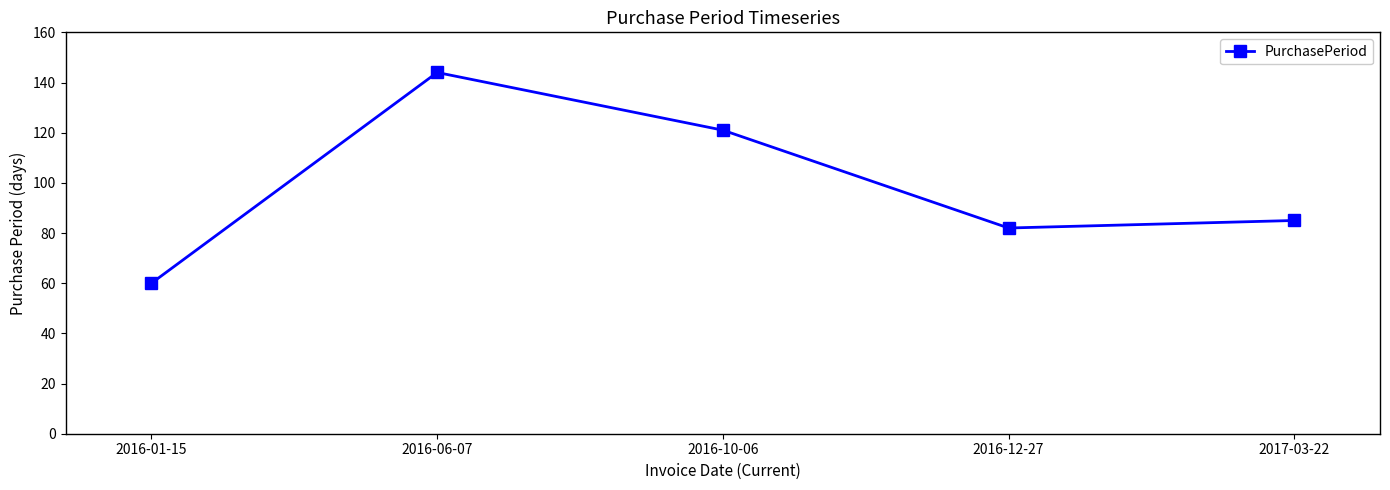

How many data points does each series have?

5